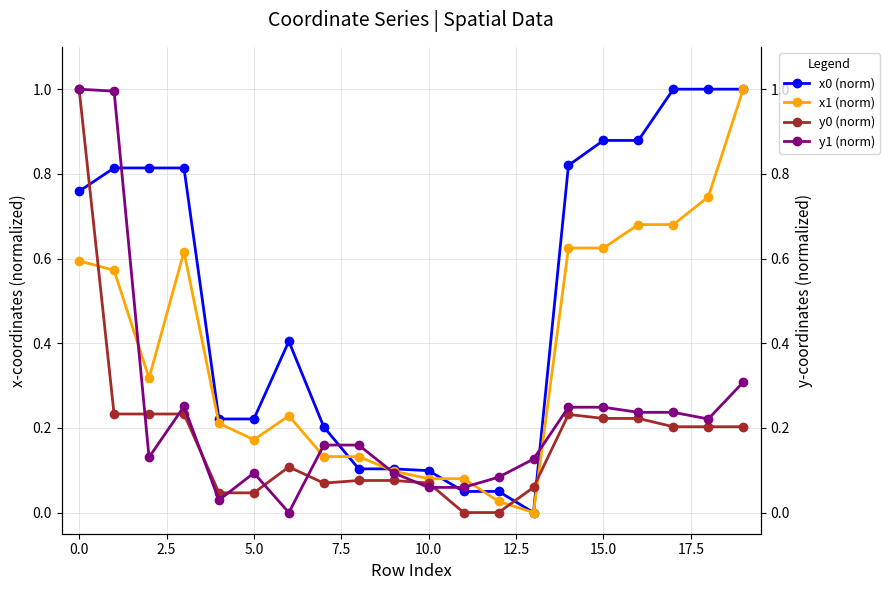

Which series has the widest spread of values?

x0 (norm)